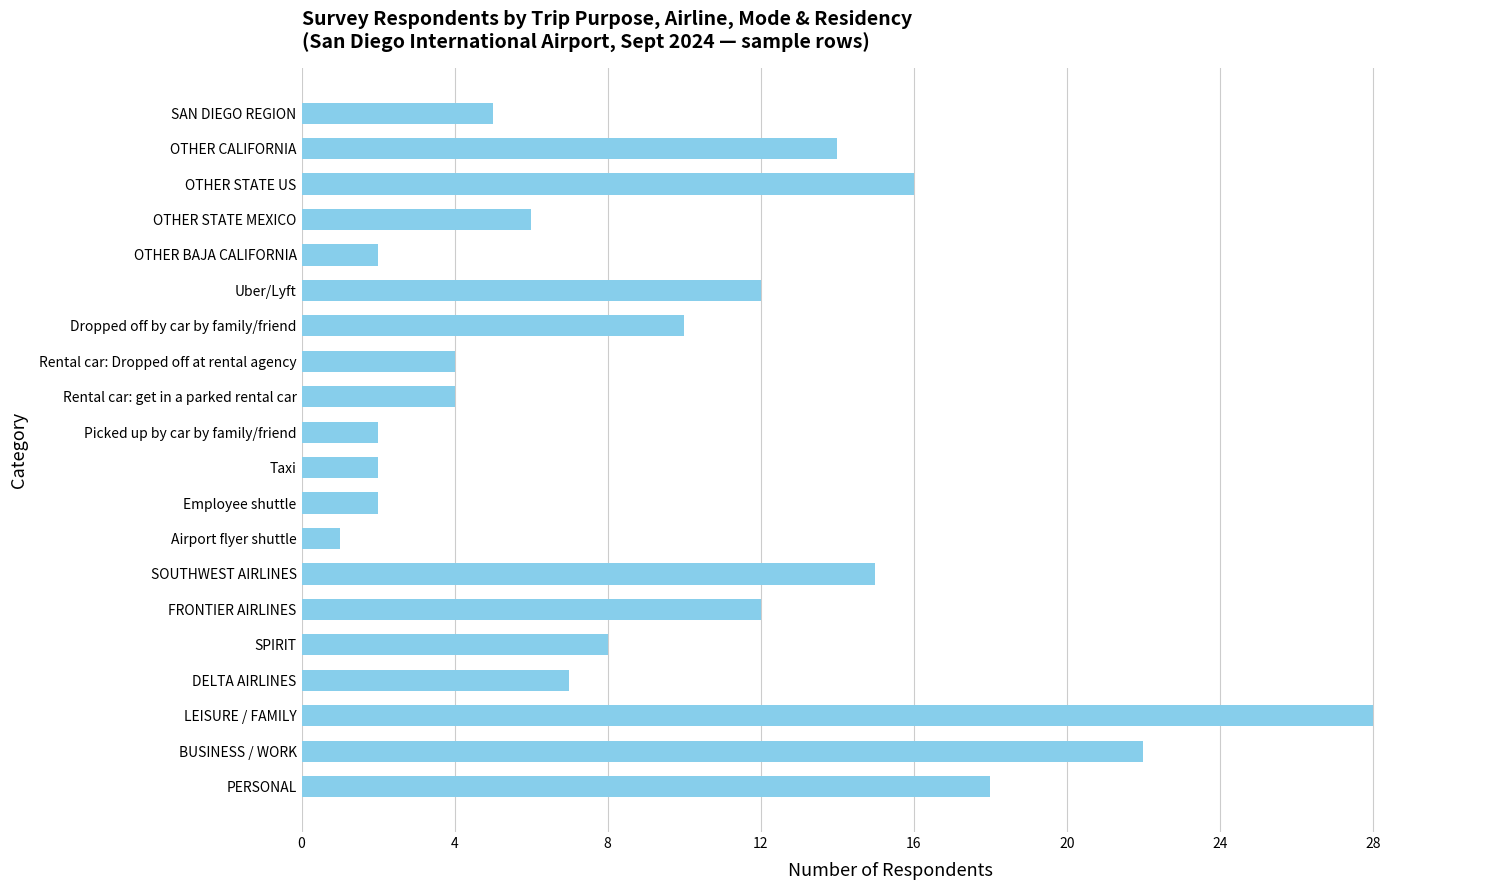

Is it true that the value at SAN DIEGO REGION is 5?

True